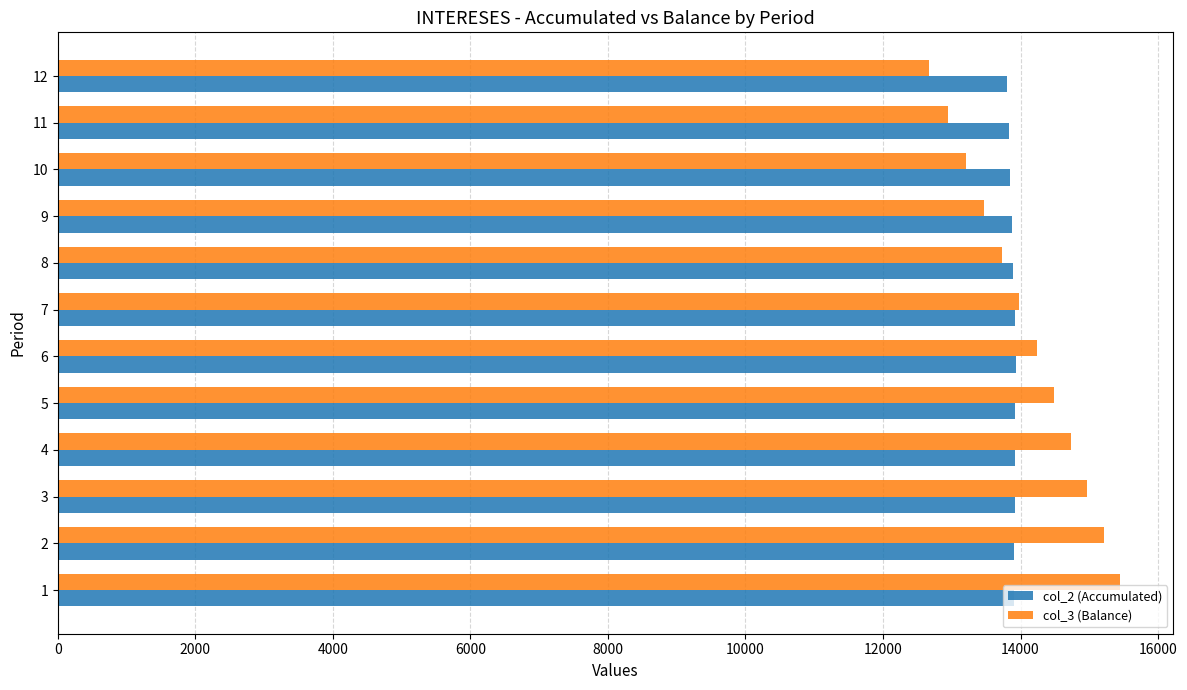

Rank the series by their maximum value, from lowest to highest.

col_2 (Accumulated), col_3 (Balance)